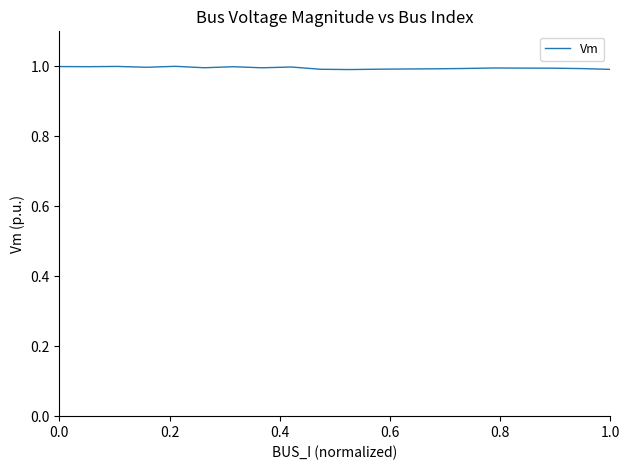

What is the average value?

1.0